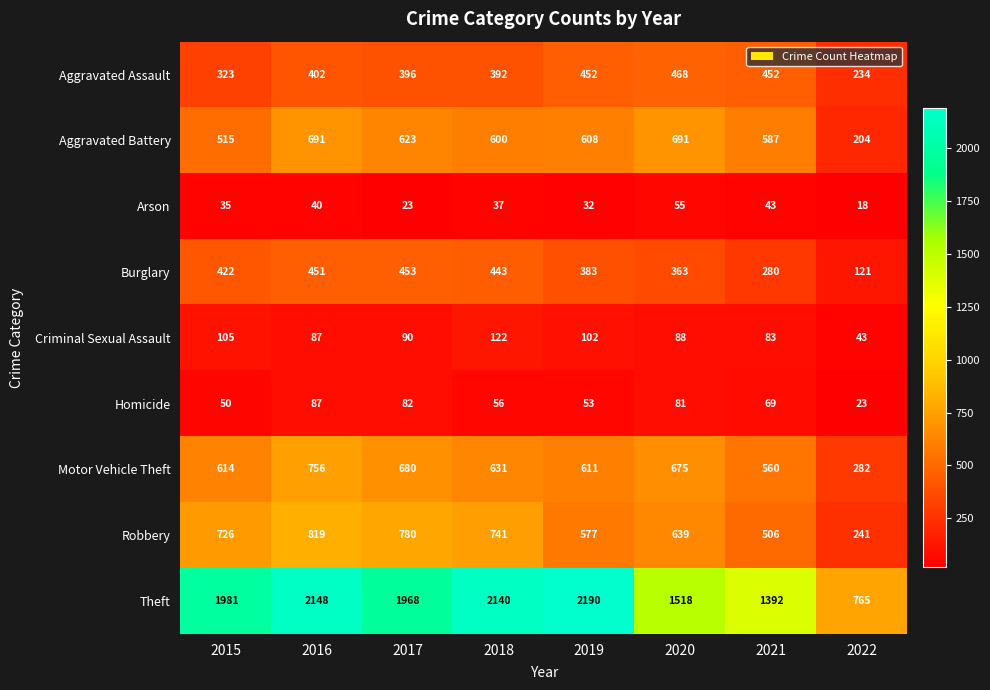

Which category has the highest value across all series?

2019